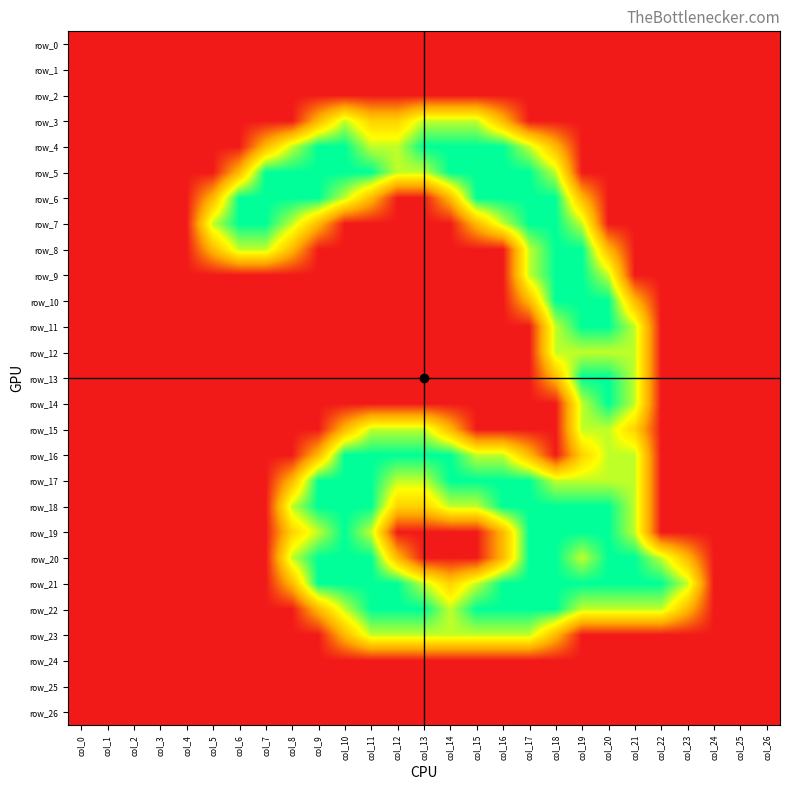

What is the difference between the maximum and minimum values in the row_23 series?

1.5